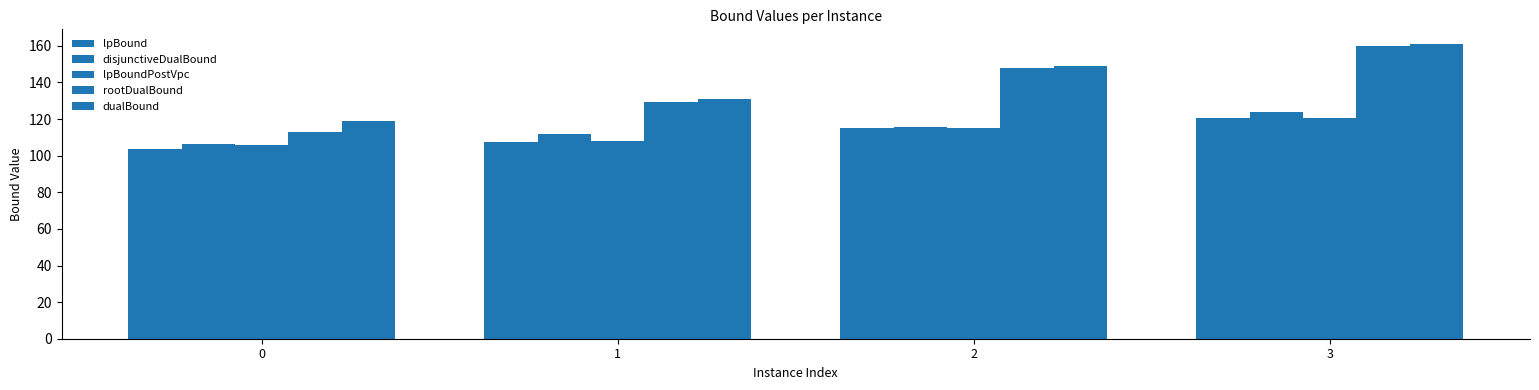

What is the sum of all lpBoundPostVpc values?

449.5